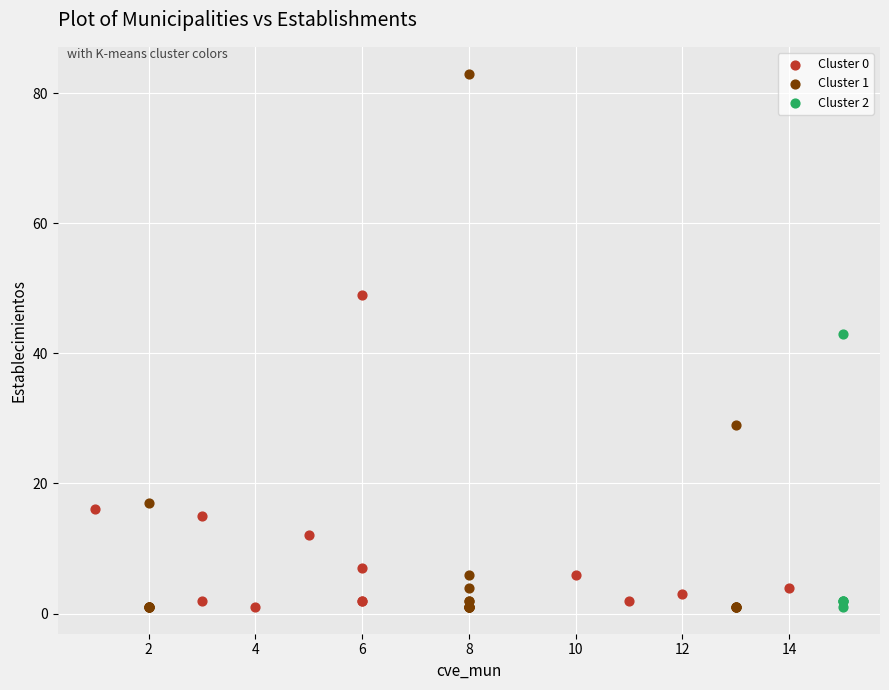

Which series has the widest spread of Y values?

Cluster 1